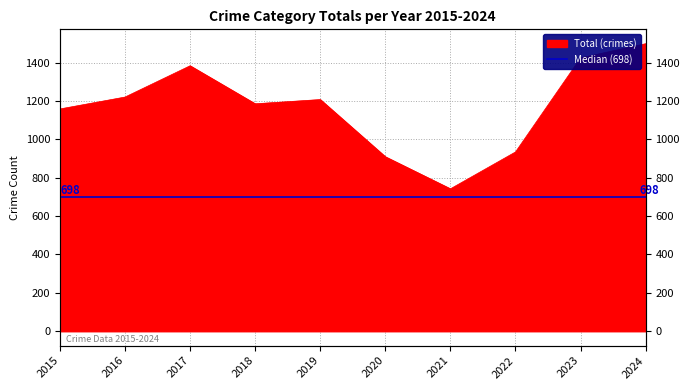

The chart shows a value of 909 at 2020. True or false?

True